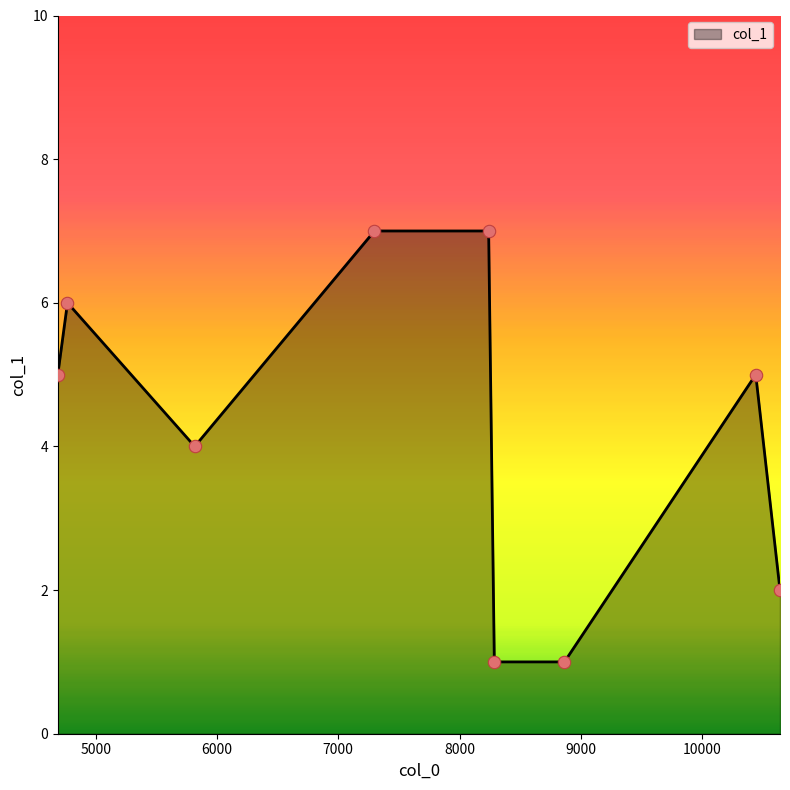

What is the maximum value shown in the chart?

7